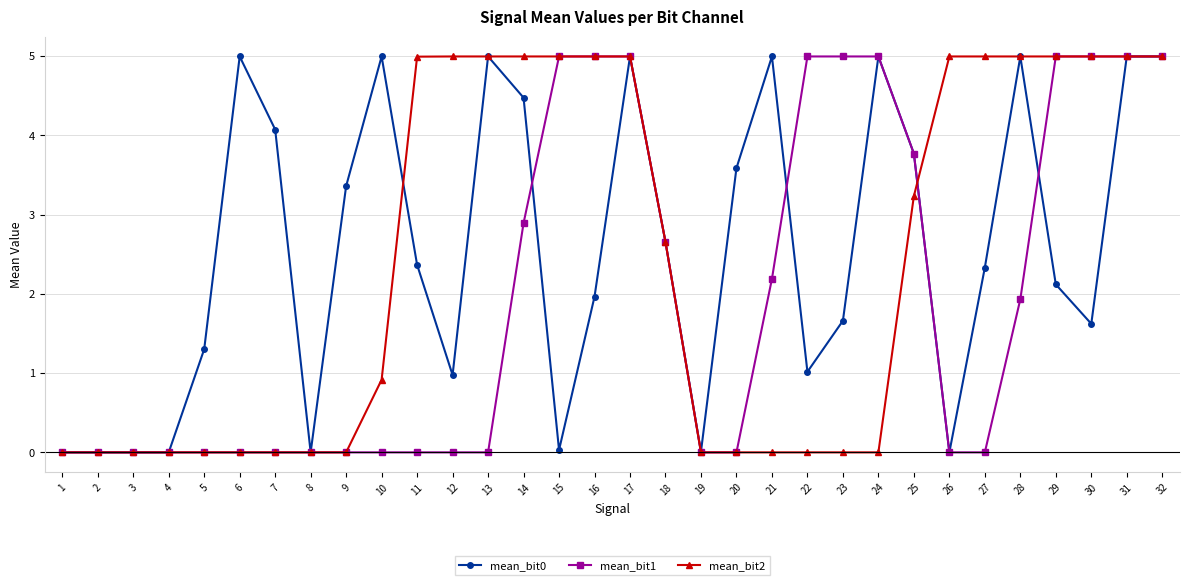

How many lines are shown in the chart?

3